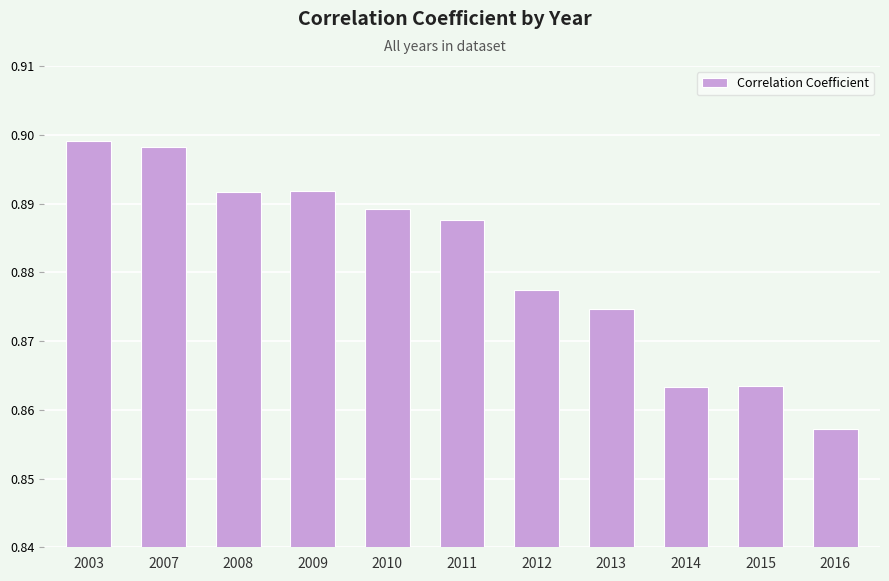

The chart shows a value of 0.2 at 2016. True or false?

False